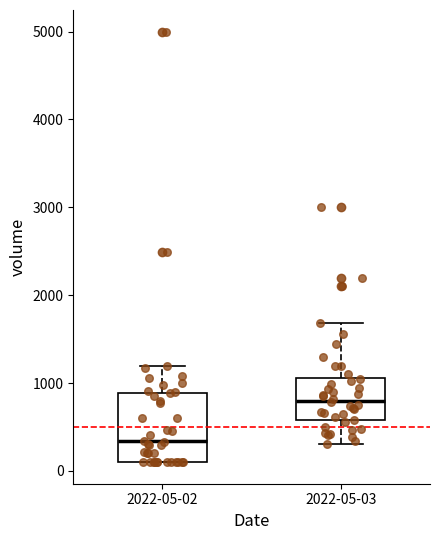

Where is the upper edge of the box for 2022-05-03 on the y-axis? The values are not printed on the chart, so give them approximately, as read against the axis.

1100